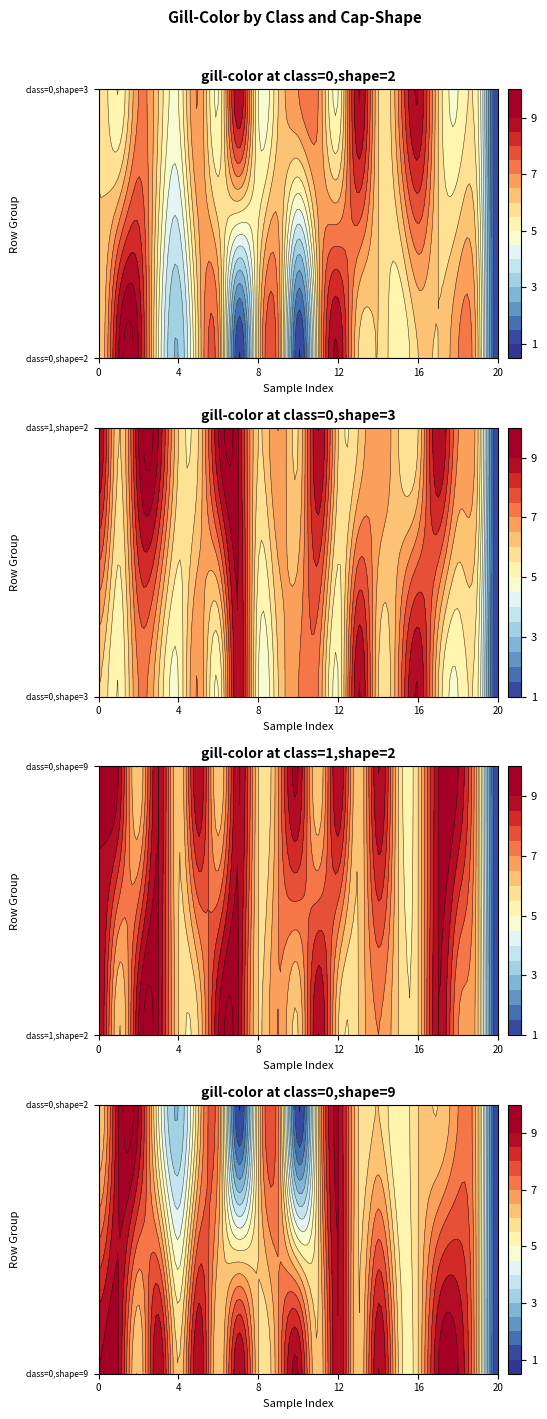

Which category has the highest value across all series?

1